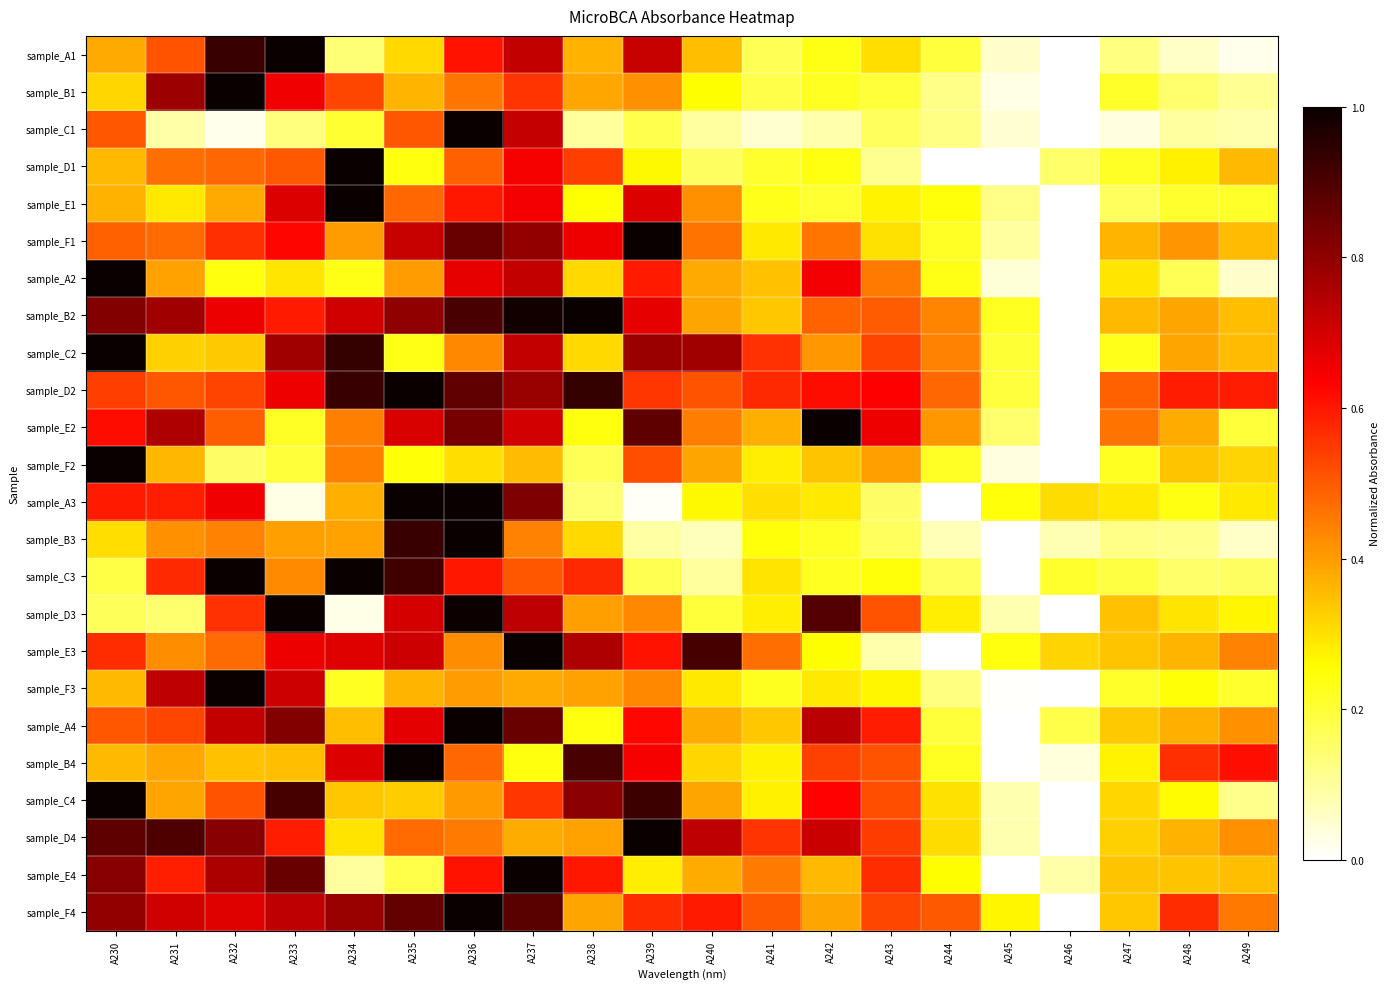

Which series changed the most between A233 and A248?

sample_A1